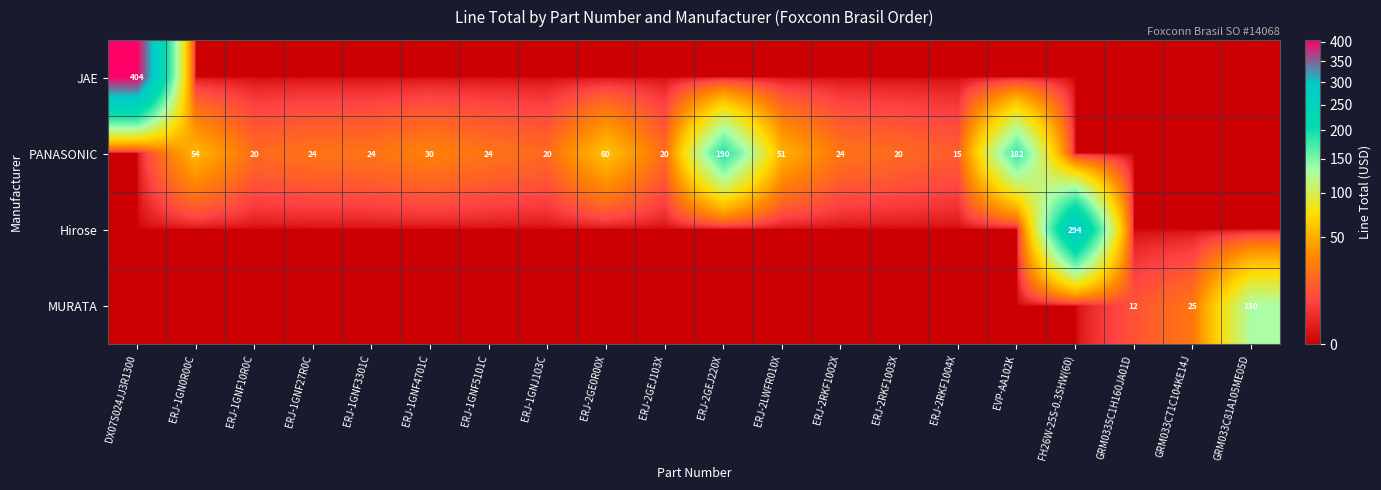

True or false: JAE has a value of 0.0 at ERJ-2RKF1004X.

True